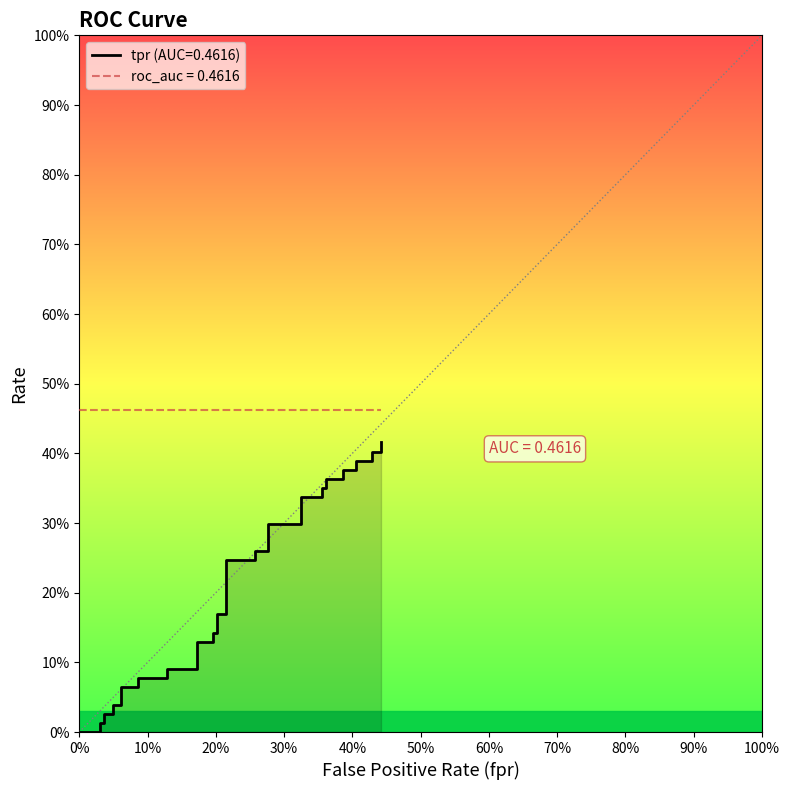

Is this an area chart (filled region under the line)?

No